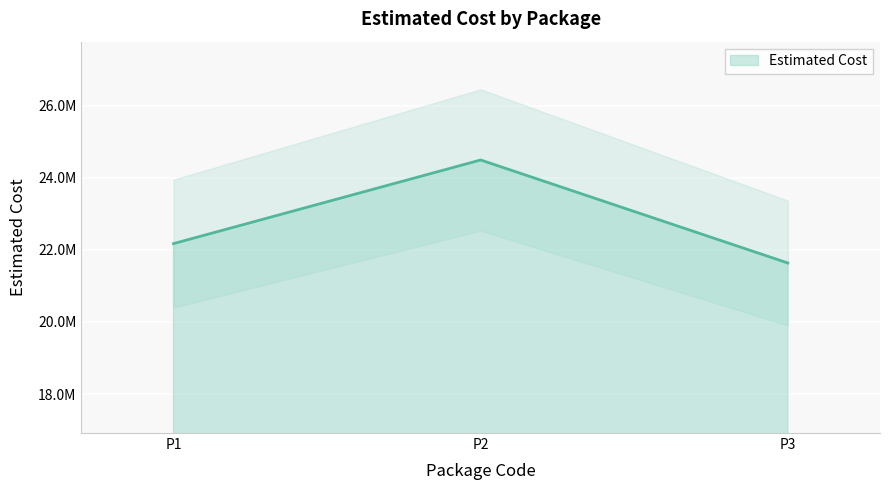

Approximately how many times larger is the value at P2 compared to P3?

1.1